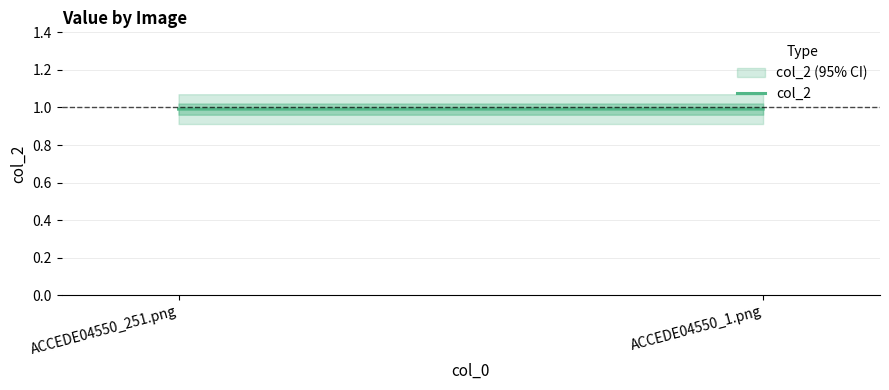

What is the smallest value displayed?

1.0